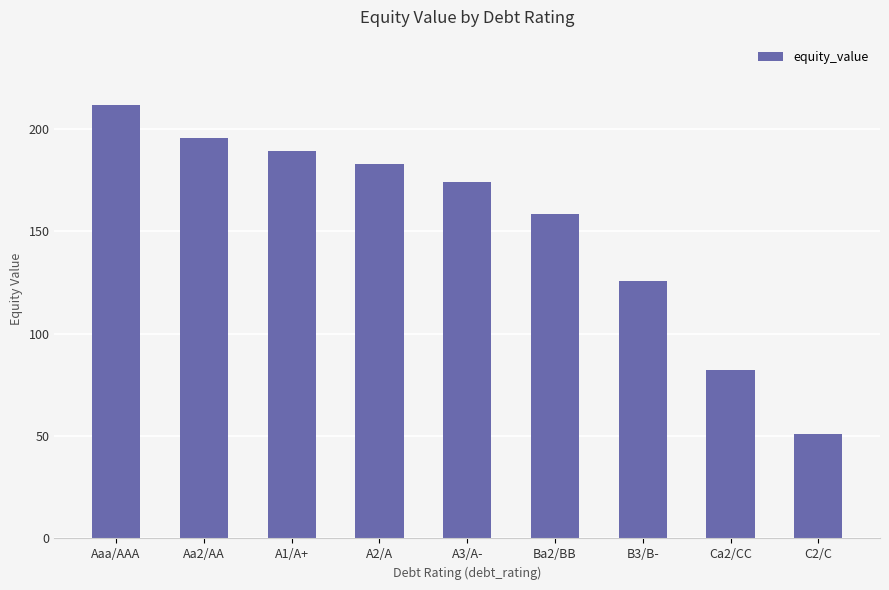

True or false: the data shows 195.3 at Aa2/AA.

True